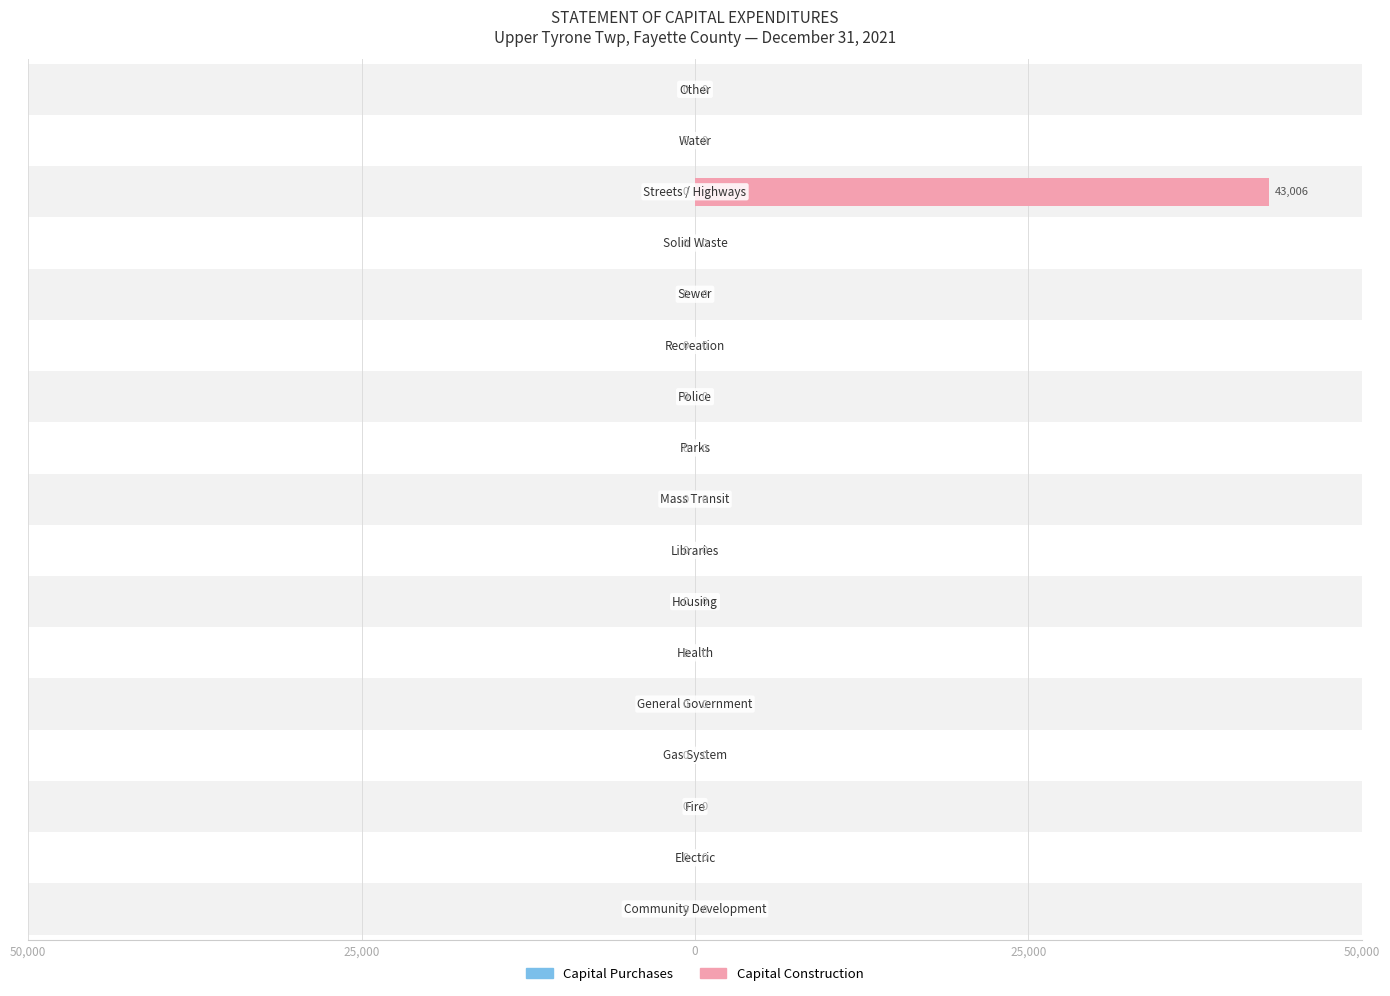

List the series in order of their peak value, lowest first.

Capital Purchases, Capital Construction